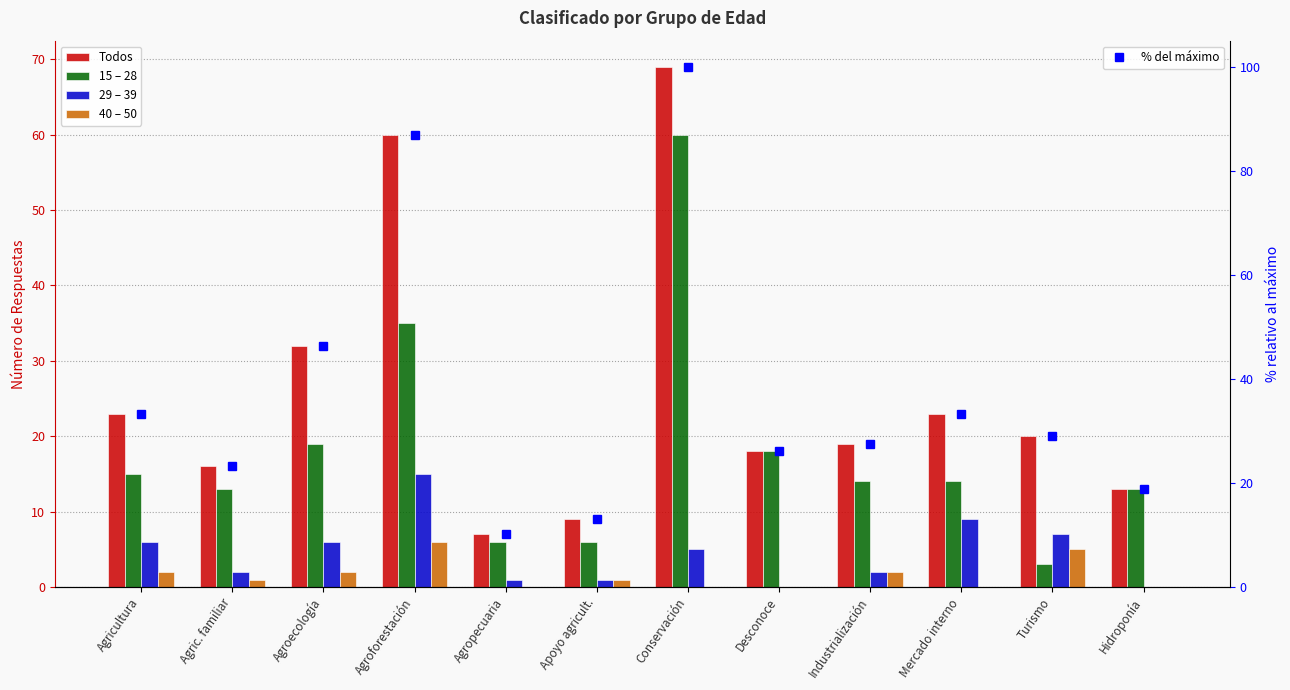

Rank the categories by Todos value from lowest to highest.

Agropecuaria, Apoyo agricult., Hidroponía, Agric. familiar, Desconoce, Industrialización, Turismo, Agricultura, Mercado interno, Agroecología, Agroforestación, Conservación